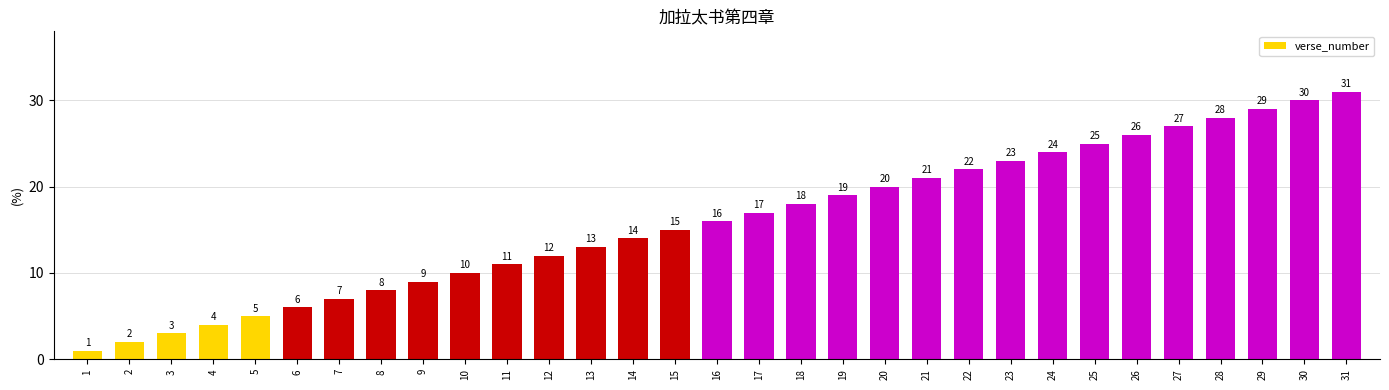

Reading right to left, what are all the values shown in this chart?

31=31	30=30	29=29	28=28	27=27	26=26	25=25	24=24	23=23	22=22	21=21	20=20	19=19	18=18	17=17	16=16	15=15	14=14	13=13	12=12	11=11	10=10	9=9	8=8	7=7	6=6	5=5	4=4	3=3	2=2	1=1